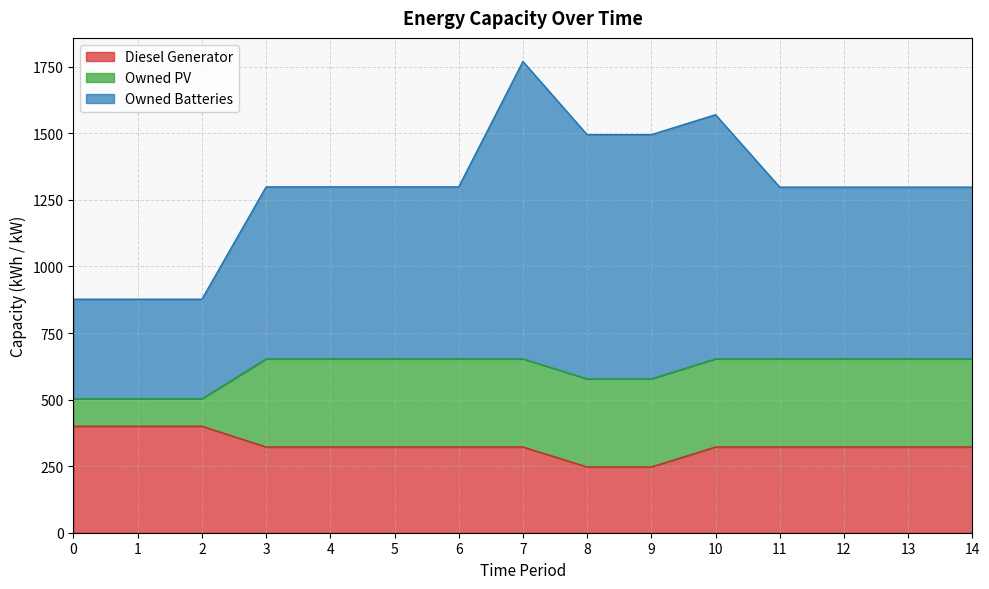

List the series in order of their peak value, highest first.

Owned Batteries, Diesel Generator, Owned PV